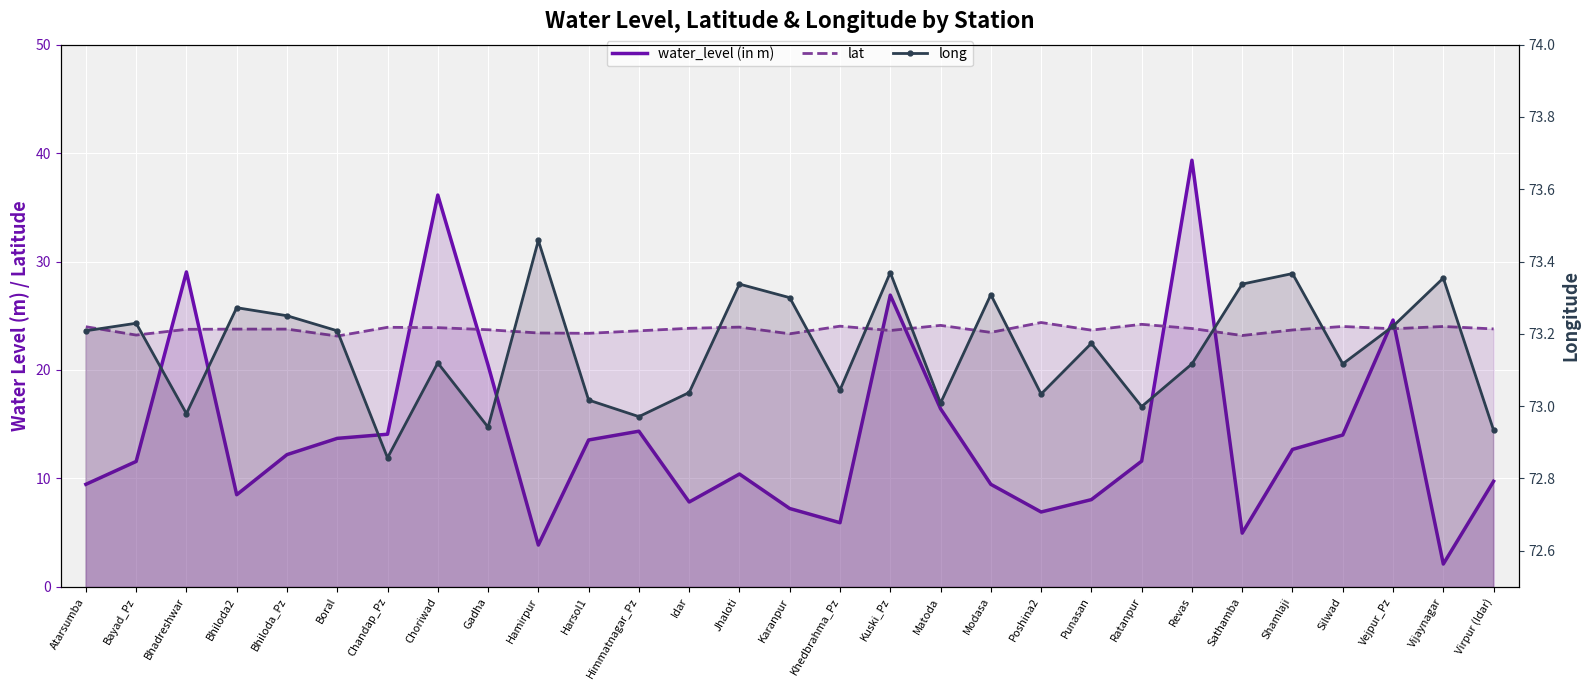

How many lines are shown in the chart?

3